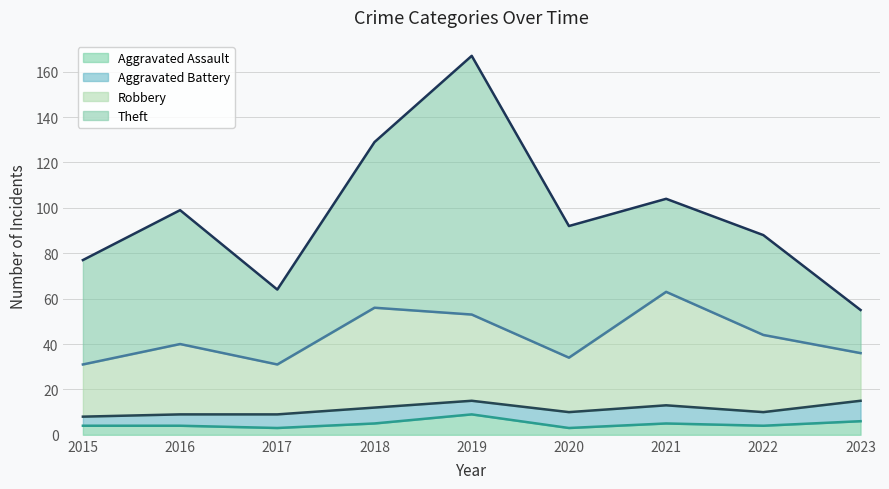

At how many categories does at least one series exceed 88?

1